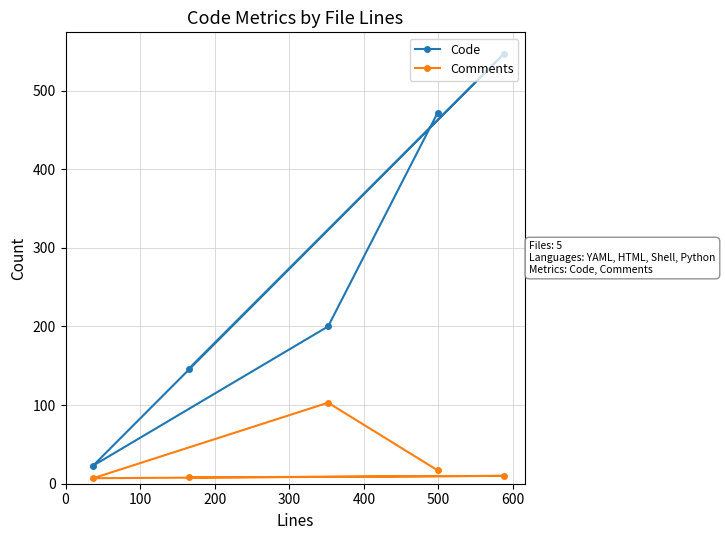

True or false: Code and Comments cross at least once.

False